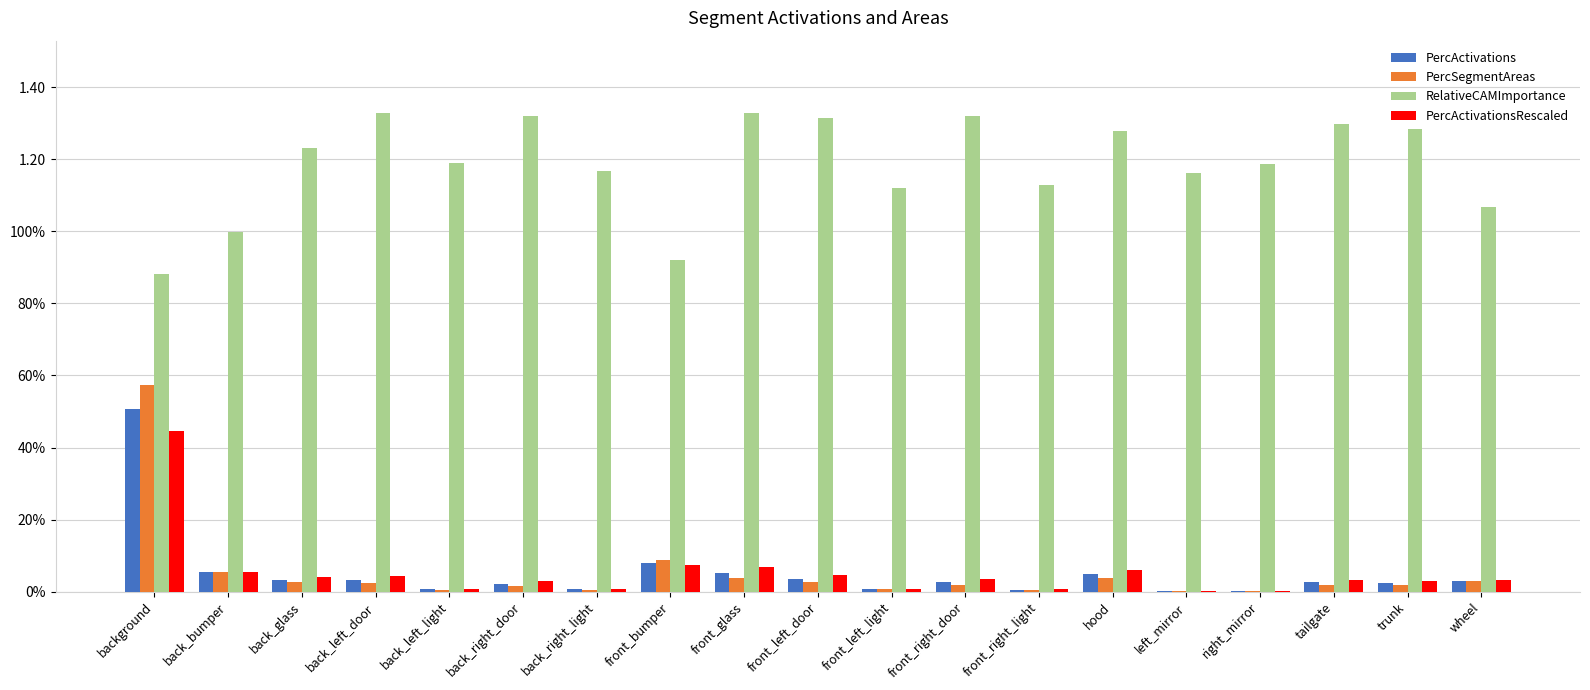

What are all the series names shown in the legend?

PercActivations, PercSegmentAreas, RelativeCAMImportance, PercActivationsRescaled